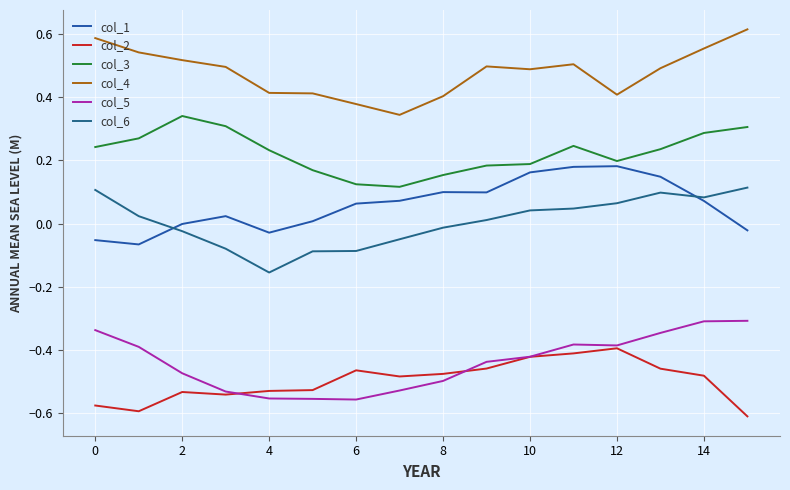

Does the chart display data point markers on the line(s)?

No